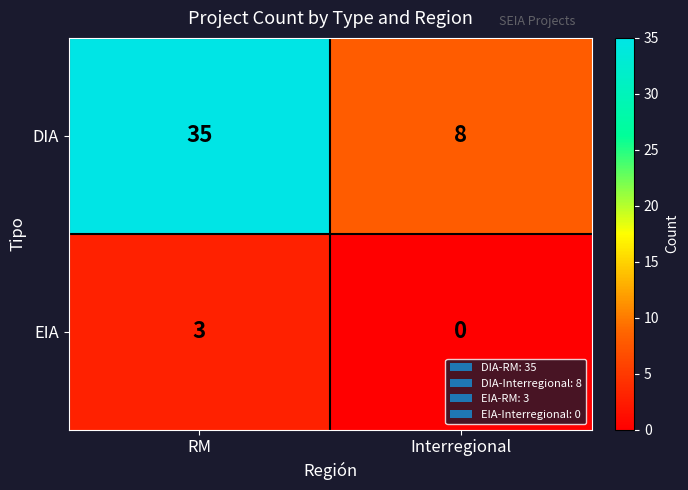

Which series has the largest range (max minus min)?

DIA